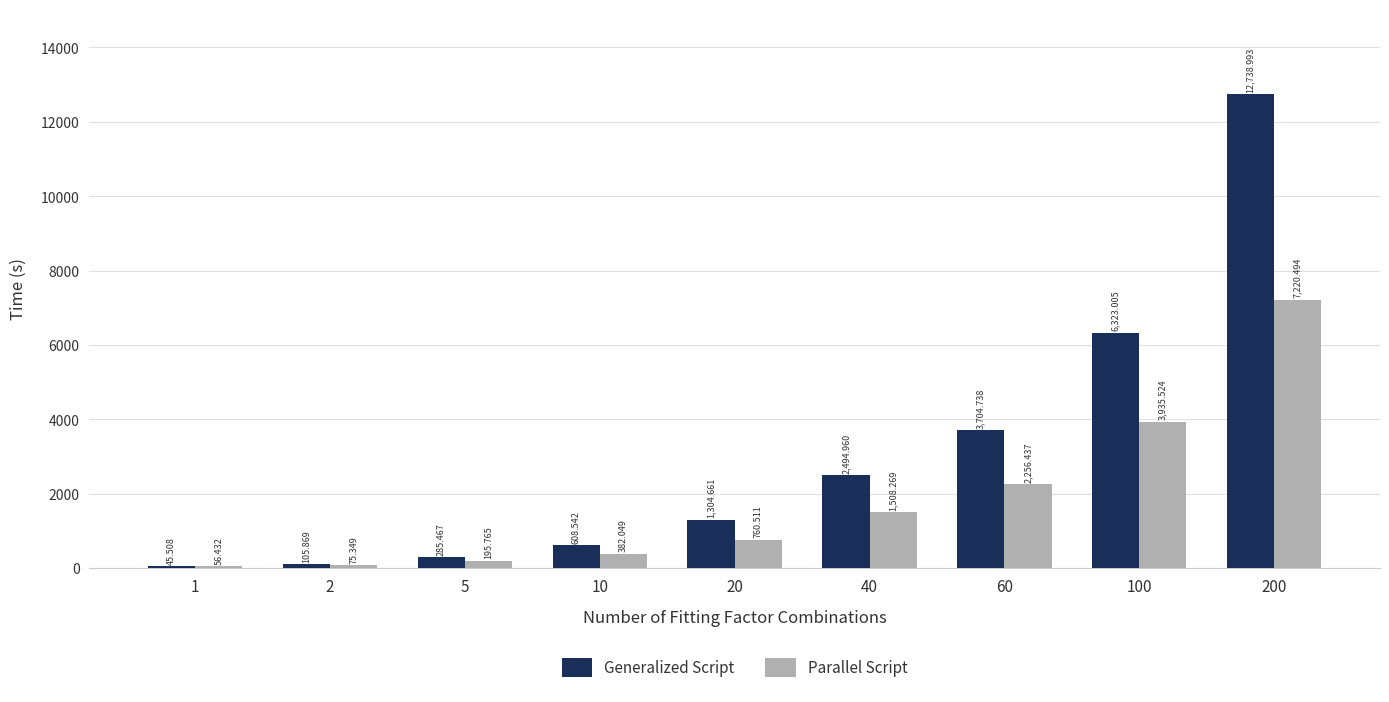

What is the total value across all series at 40?

4003.2